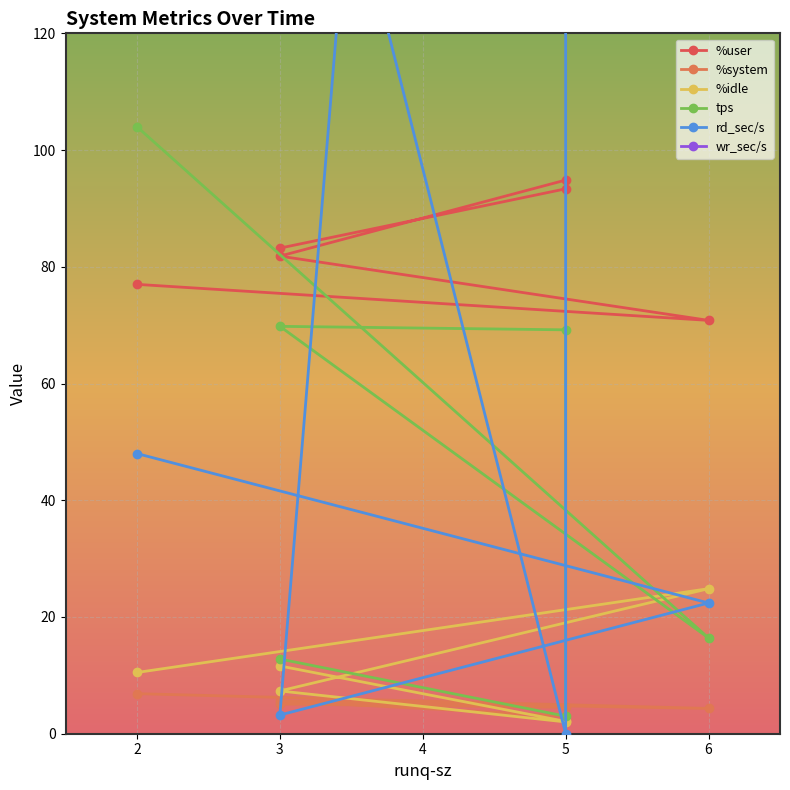

What are all the series names shown in the legend?

%user, %system, %idle, tps, rd_sec/s, wr_sec/s